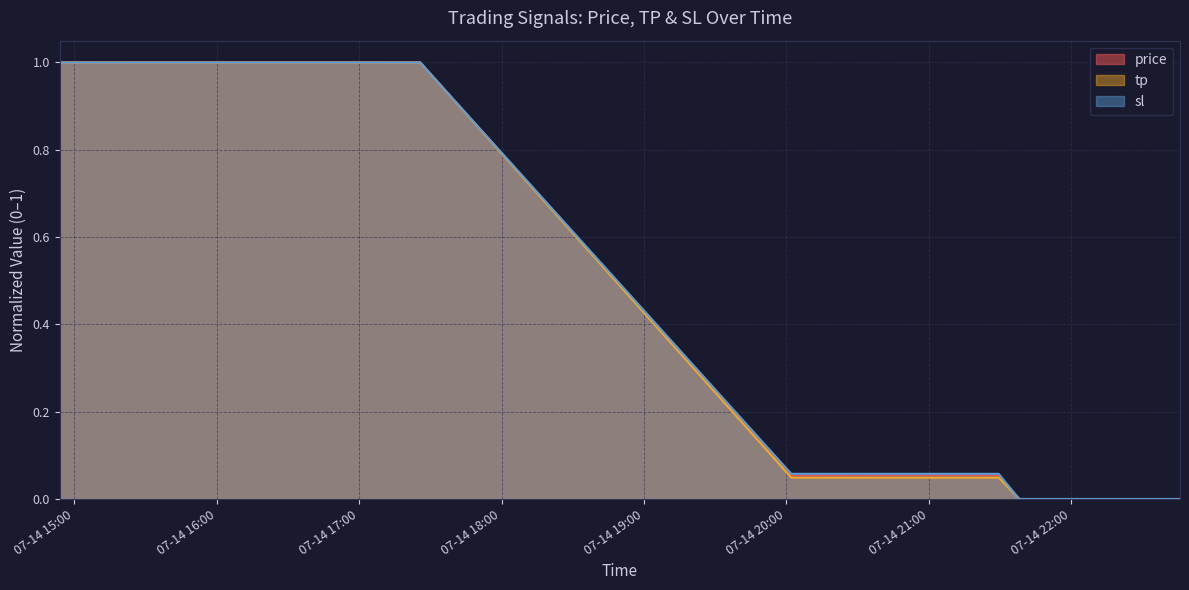

How many times do tp and price cross each other?

1